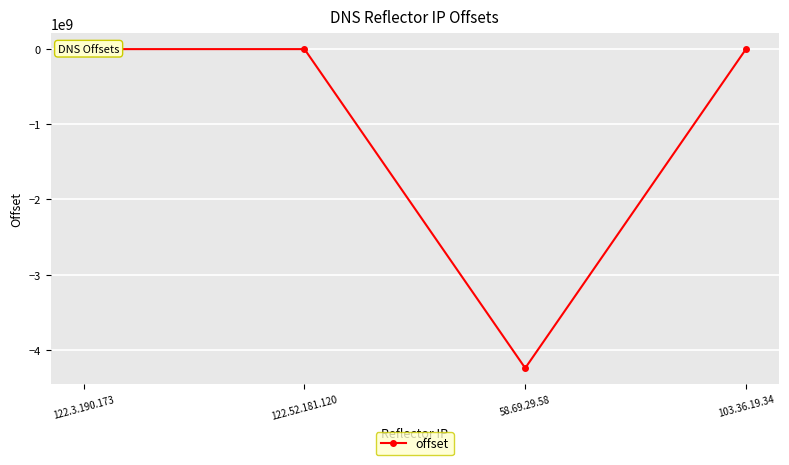

How many categories are shown in the chart?

4